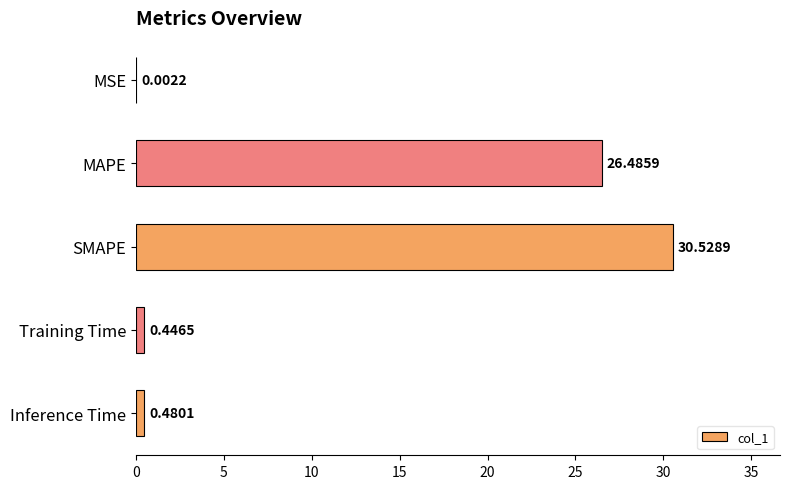

What is the sum of the values at MAPE and Training Time?

26.9